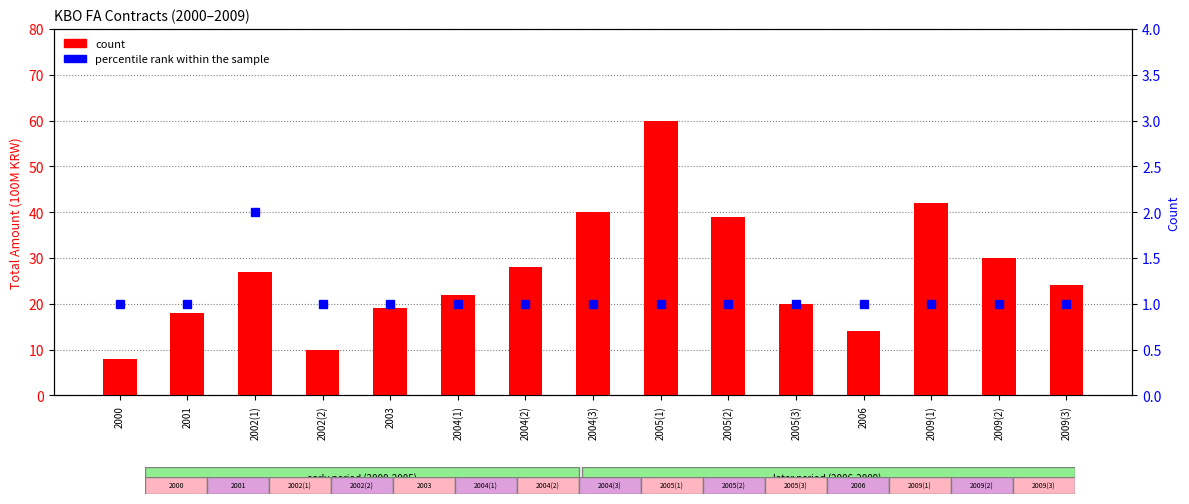

What is the label of the 1st bar from the right?

2009(3)